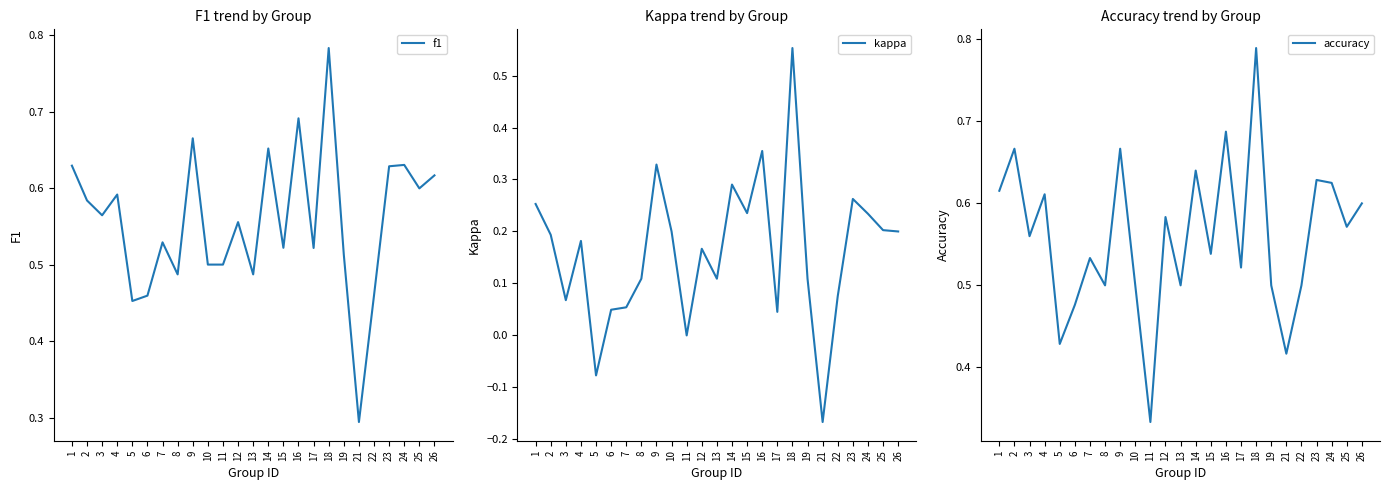

What is the total value across all series at 17?

1.1